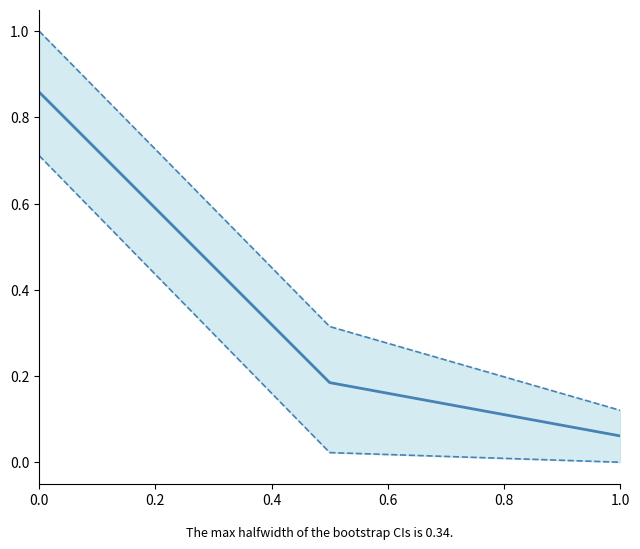

What value does the lower bound series have at 0.0?

0.7